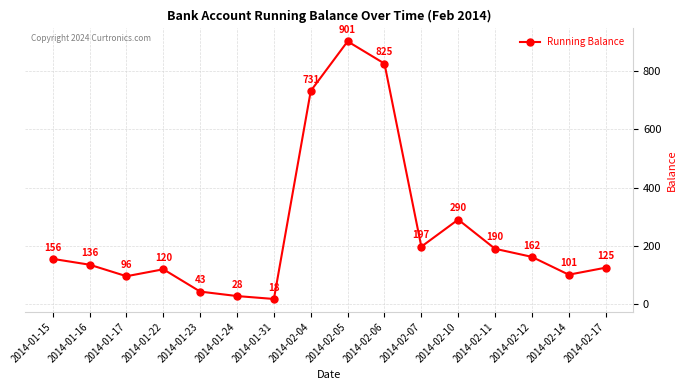

What is the sum of all values?

4120.6